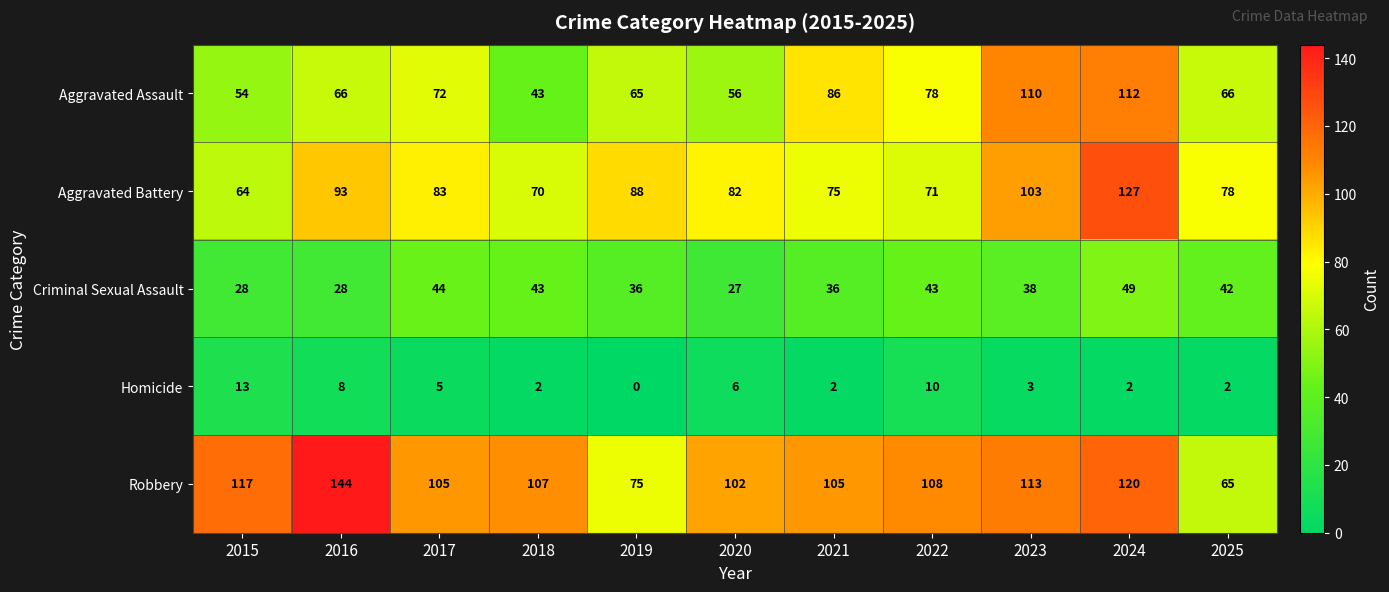

At which category does the chart reach its peak across all series?

2016